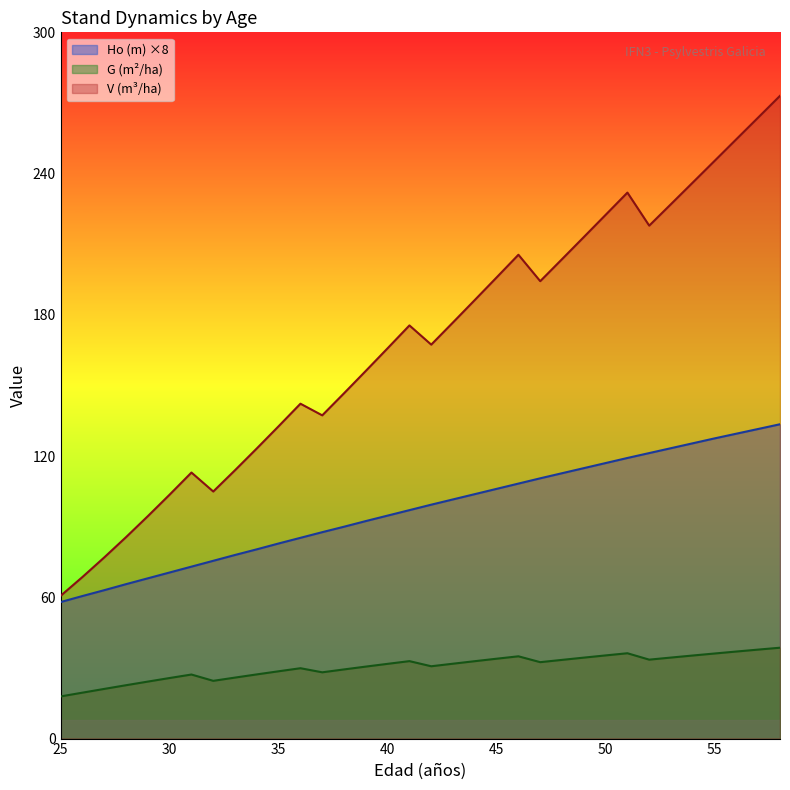

Which category has the highest value in the V (m3/ha) series?

58